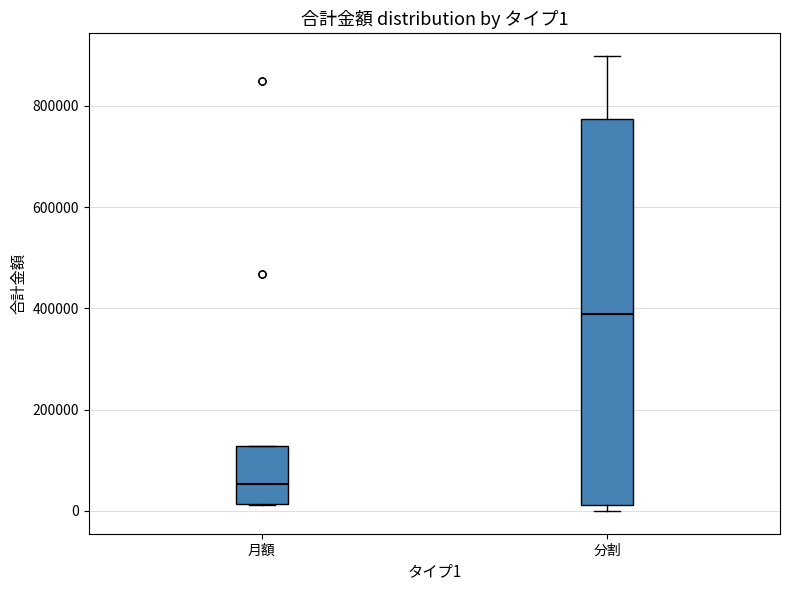

Which box has the highest median line?

分割